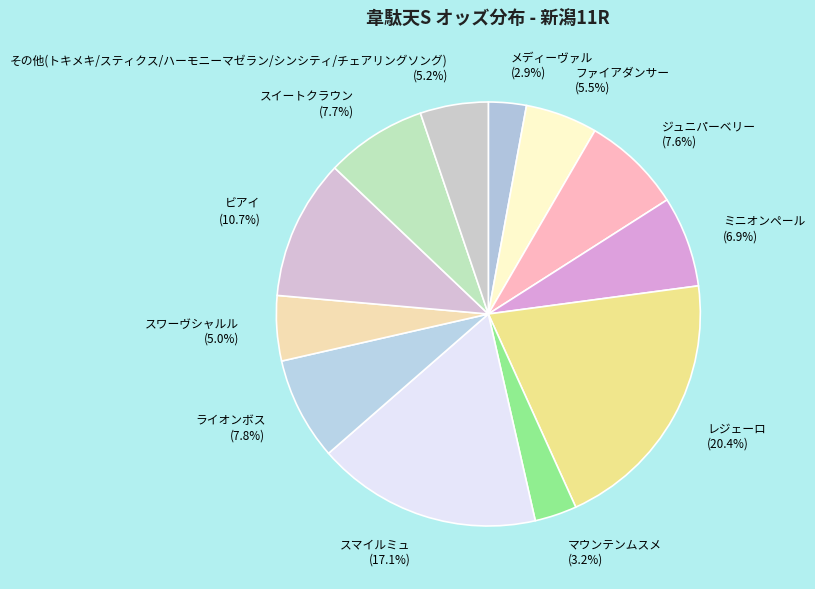

Is there any slice that represents more than half of the pie?

No